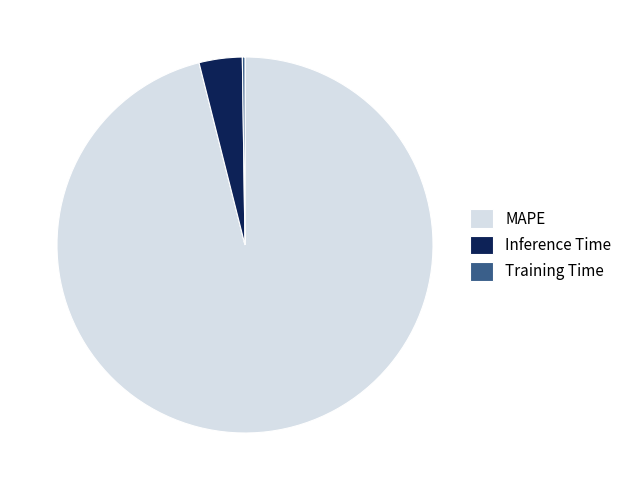

The Inference Time slice represents 4% of the pie. True or false?

True